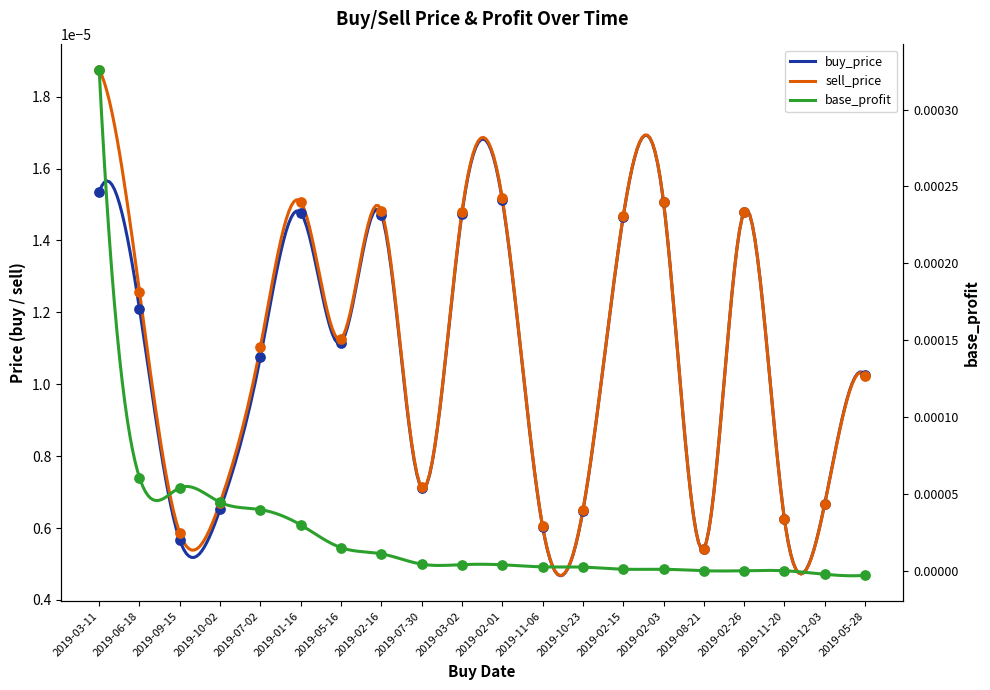

What are all the series names shown in the legend?

buy_price, sell_price, base_profit